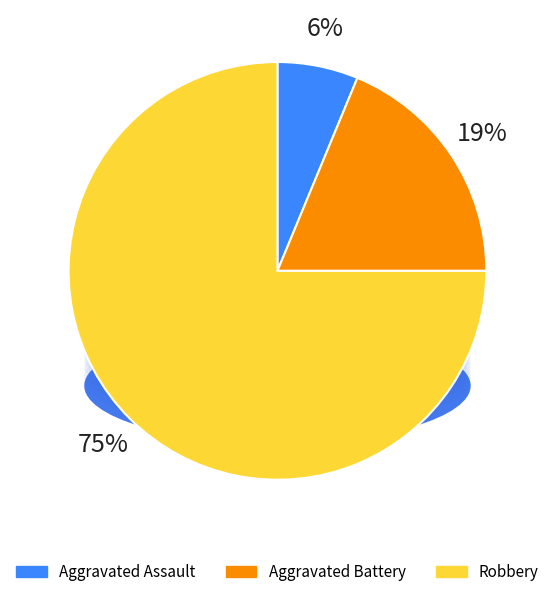

To the nearest percent, what portion does Aggravated Battery represent?

19%